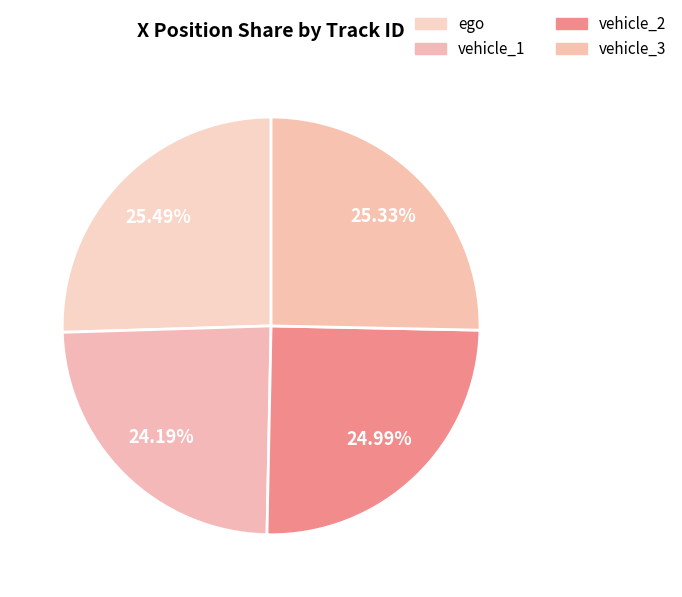

To the nearest percent, what percentage of the pie is vehicle_3?

25%